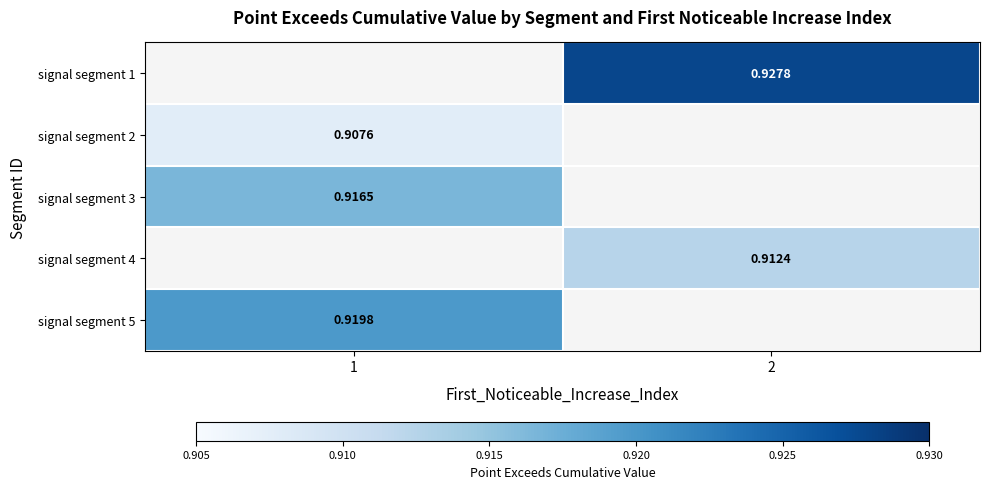

The value of row_1 at 1 is 0.9. True or false?

True